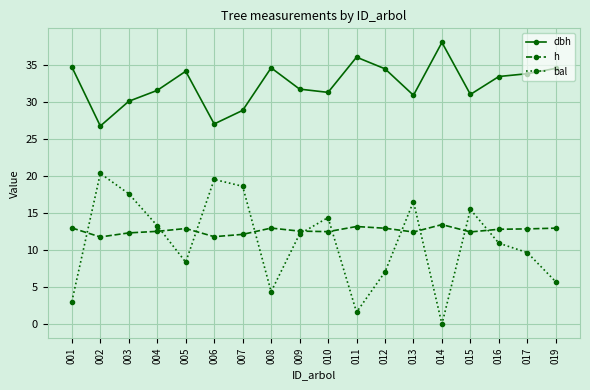

The h series shows 6.6 at 002. True or false?

False